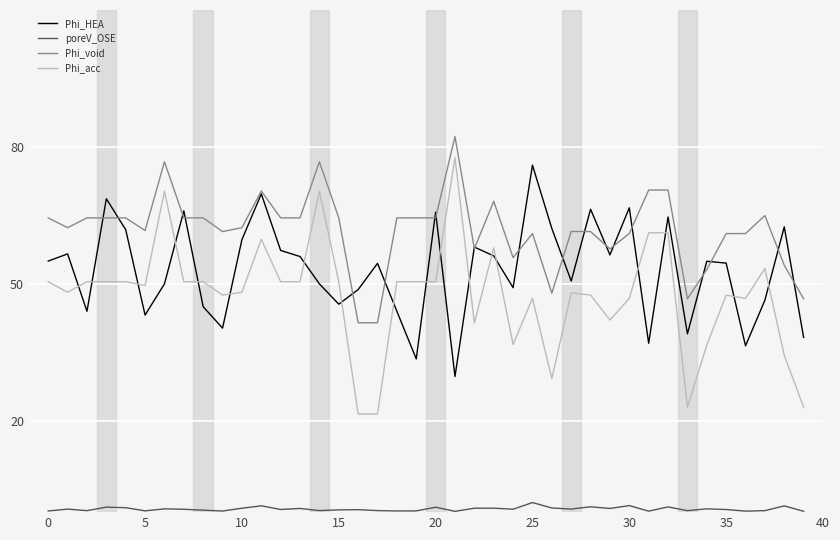

What is the highest value of the Phi_HEA series?

76.0